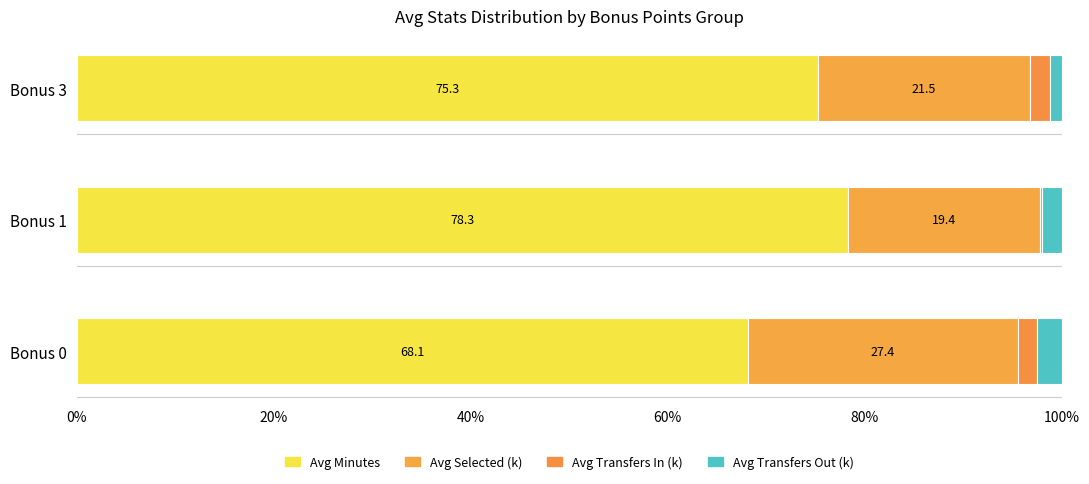

Reading right to left, extract all data points from this chart.

Avg Minutes: 75.3	78.3	68.1
Avg Selected (k): 21.5	19.4	27.4
Avg Transfers In (k): 2.1	0.3	2.0
Avg Transfers Out (k): 1.2	2.0	2.5